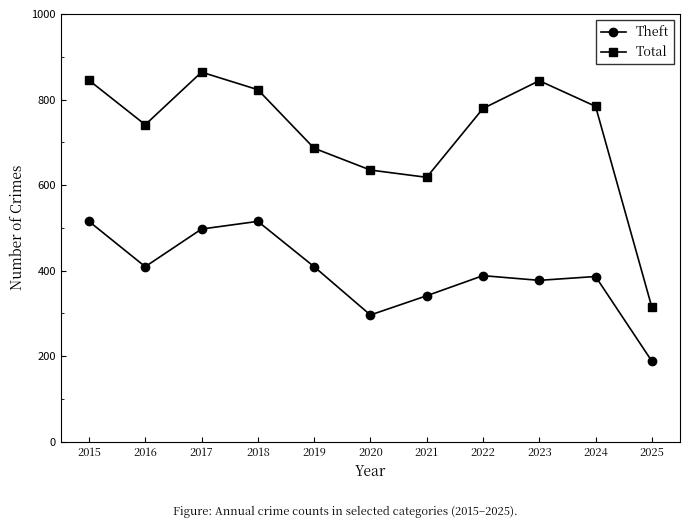

At which category does Theft reach its first local peak?

2018